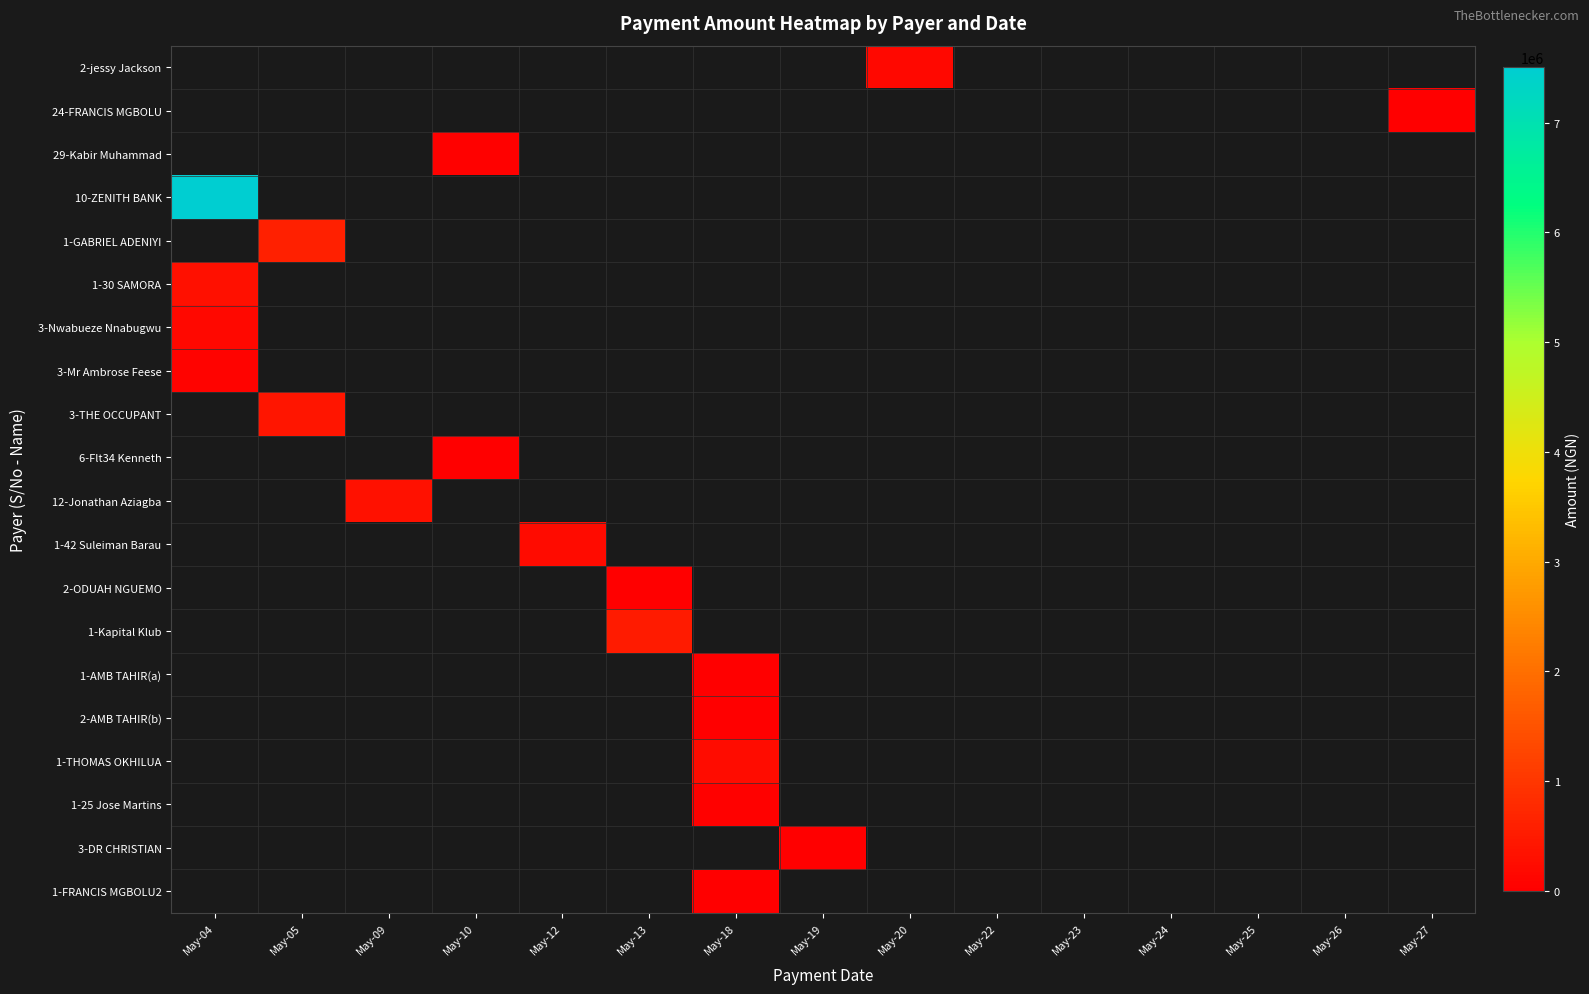

What is the maximum value for 10-ZENITH BANK?

7502304.1